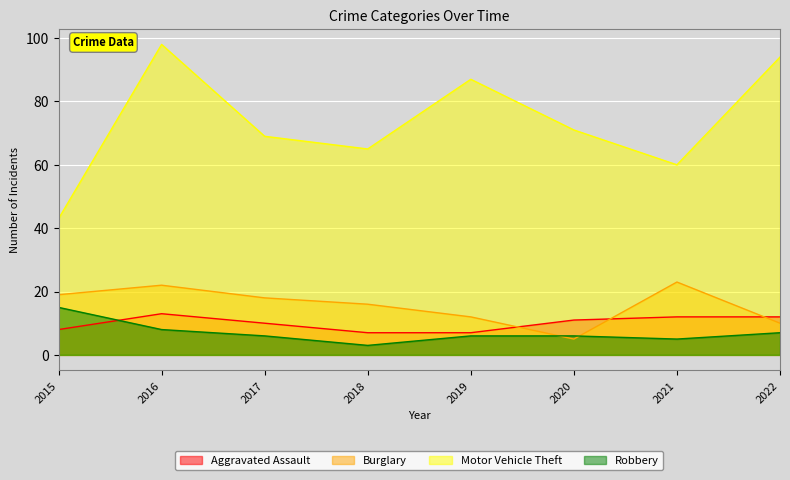

At which category is the sum across all series the highest?

2016